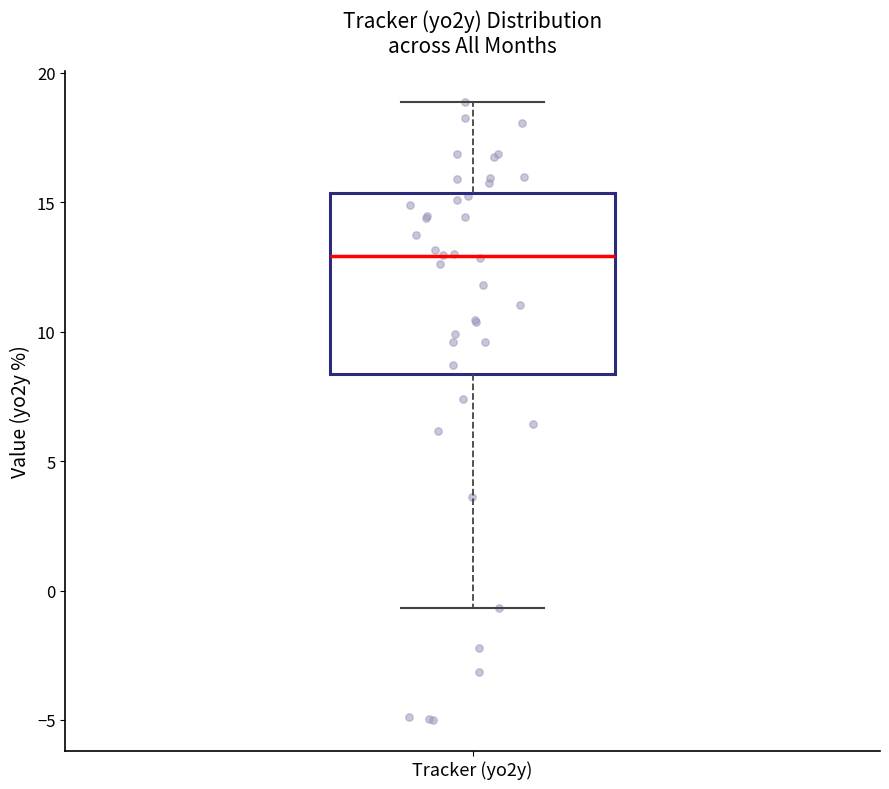

Where is the lower edge of the box for Tracker (yo2y) on the y-axis? The values are not printed on the chart, so give them approximately, as read against the axis.

8.5